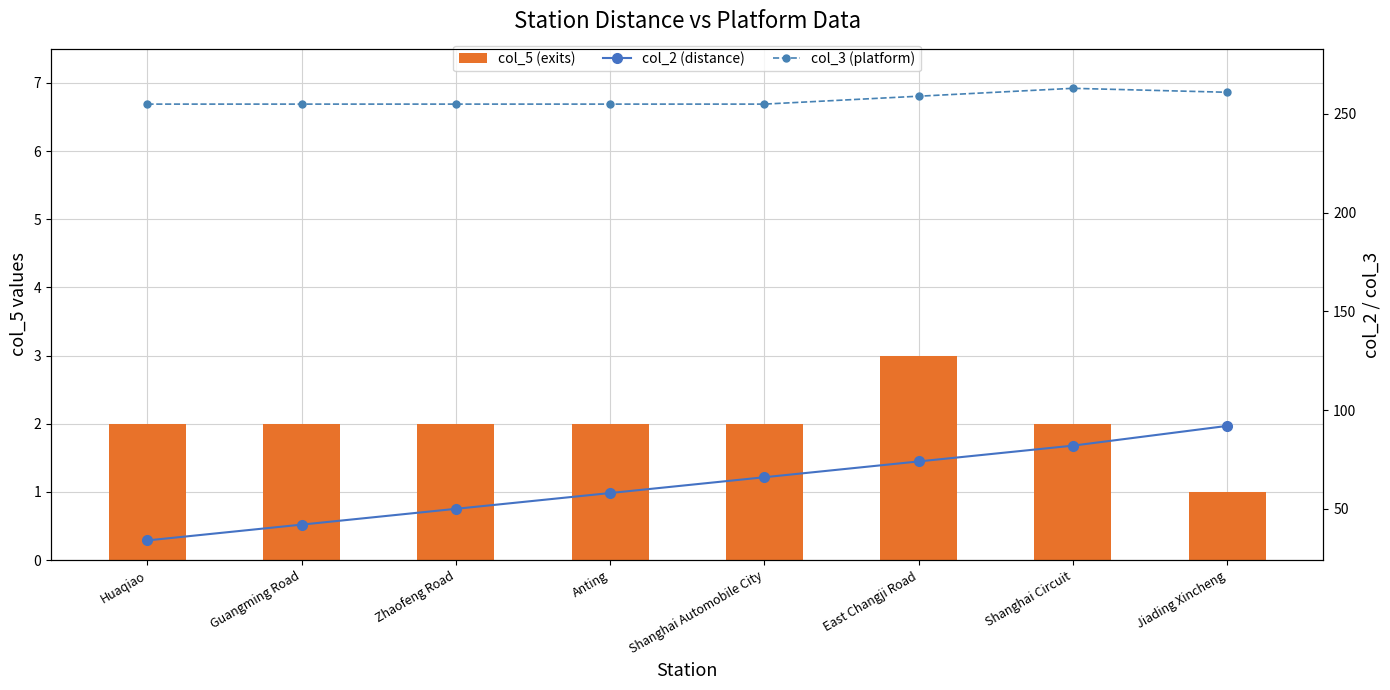

What is the spread (max minus min) of values at Huaqiao?

253